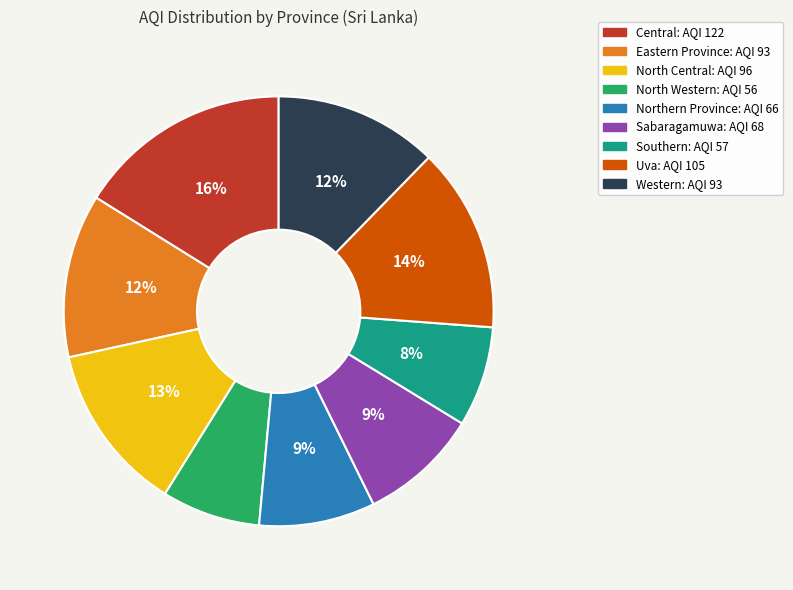

Does Western account for over 50% of the chart?

No